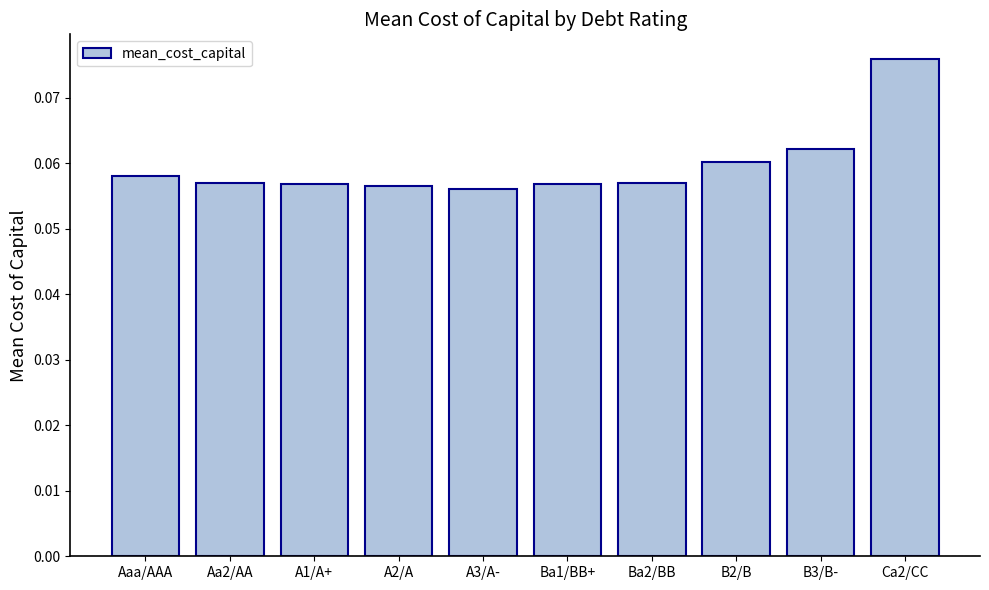

Is it true that the value at A3/A- is 0.0?

False